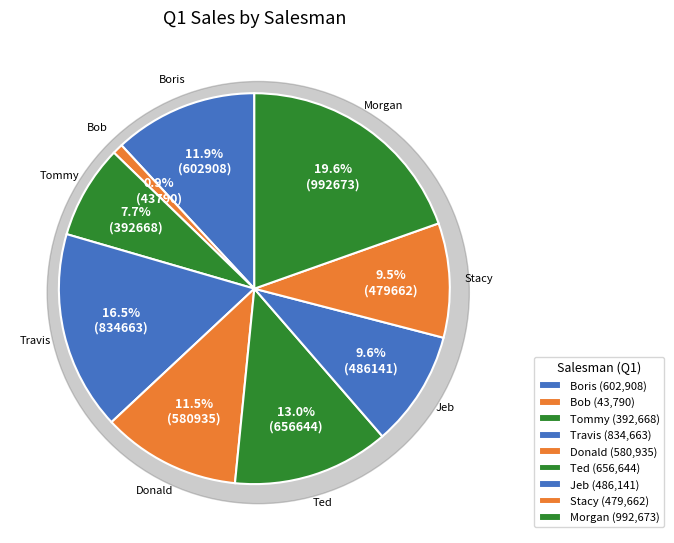

Count the number of slices in the pie.

9